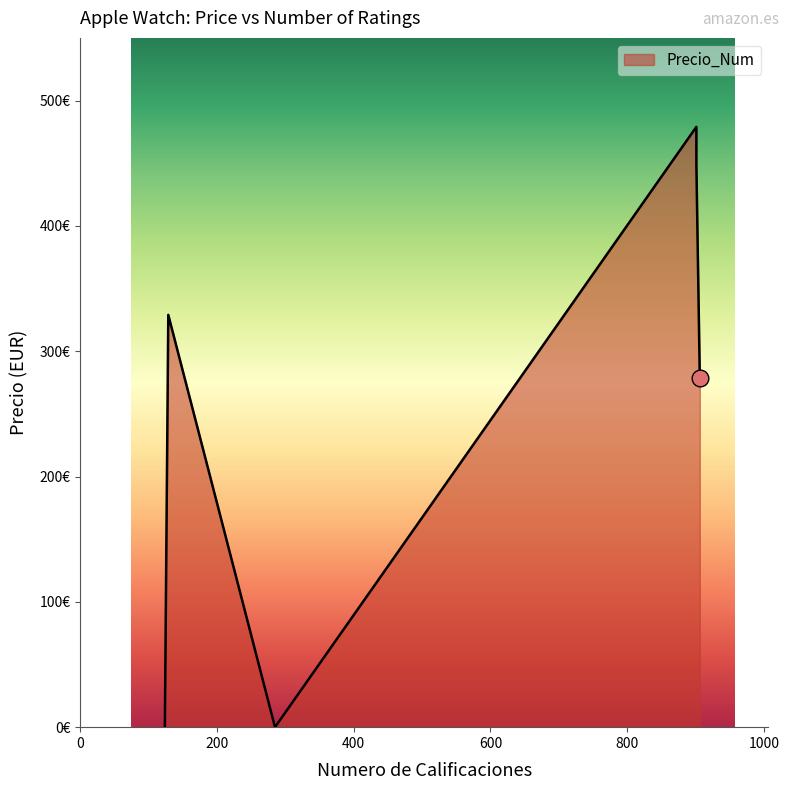

How many lines are shown in the chart?

1